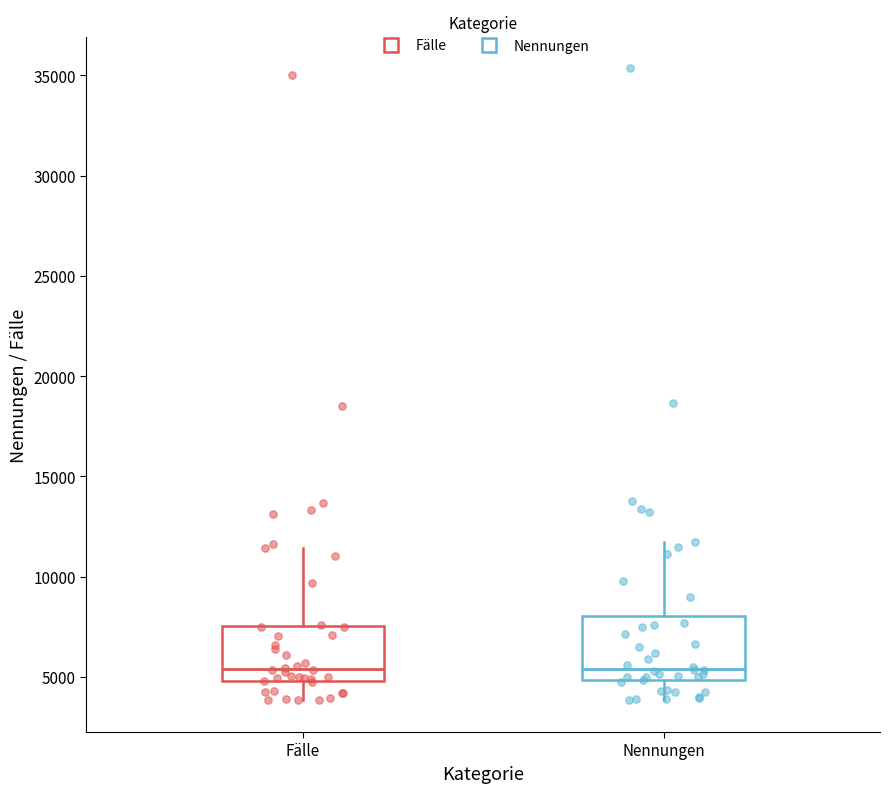

Reading left to right, transcribe this box plot: for each box, give where its median line is, the range the box spans, and where its two whiskers end, as read against the y-axis. The values are not printed on the chart, so give them approximately, as read against the axis.

Fälle: median 5500, box 5000 to 7500, whiskers 4000 to 11500
Nennungen: median 5500, box 5000 to 8000, whiskers 4000 to 11500